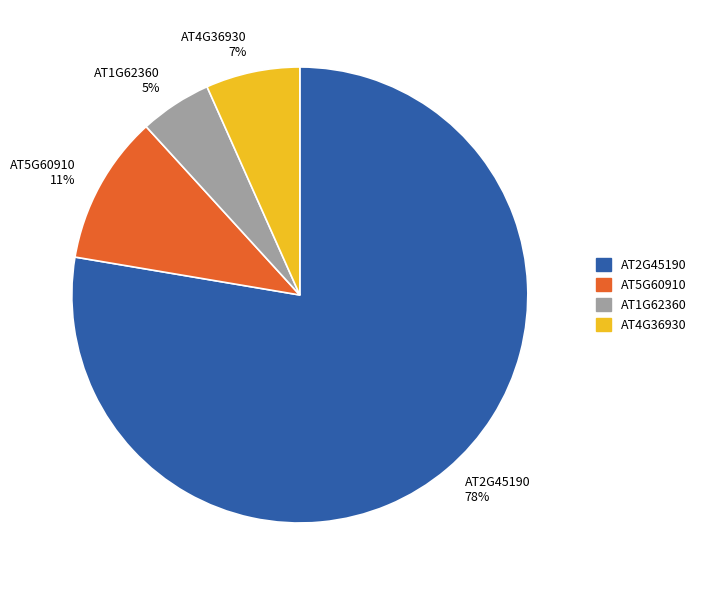

To the nearest percent, what portion does AT5G60910 represent?

11%